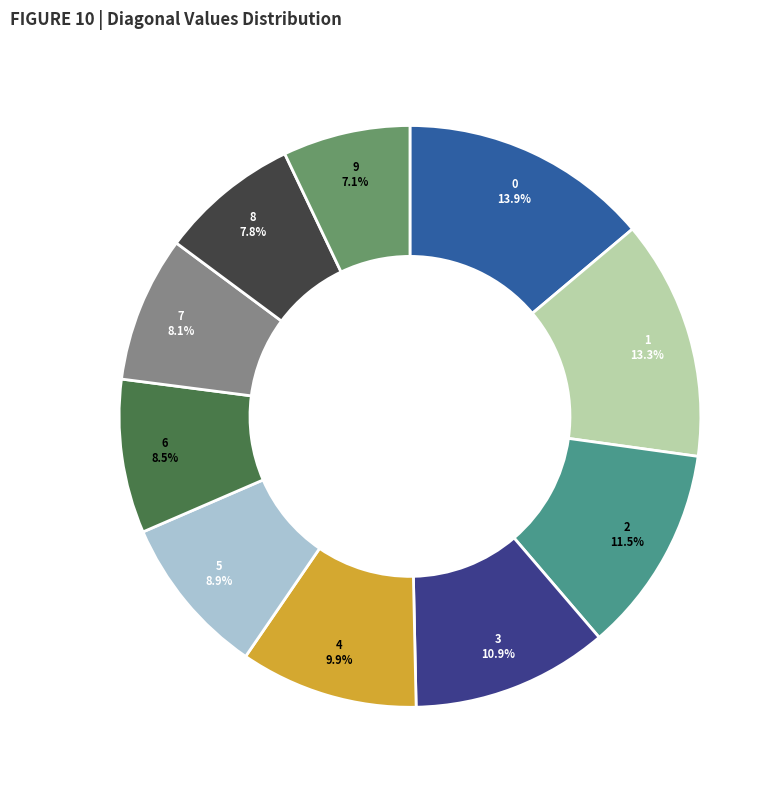

The 1 slice represents 13% of the pie. True or false?

True